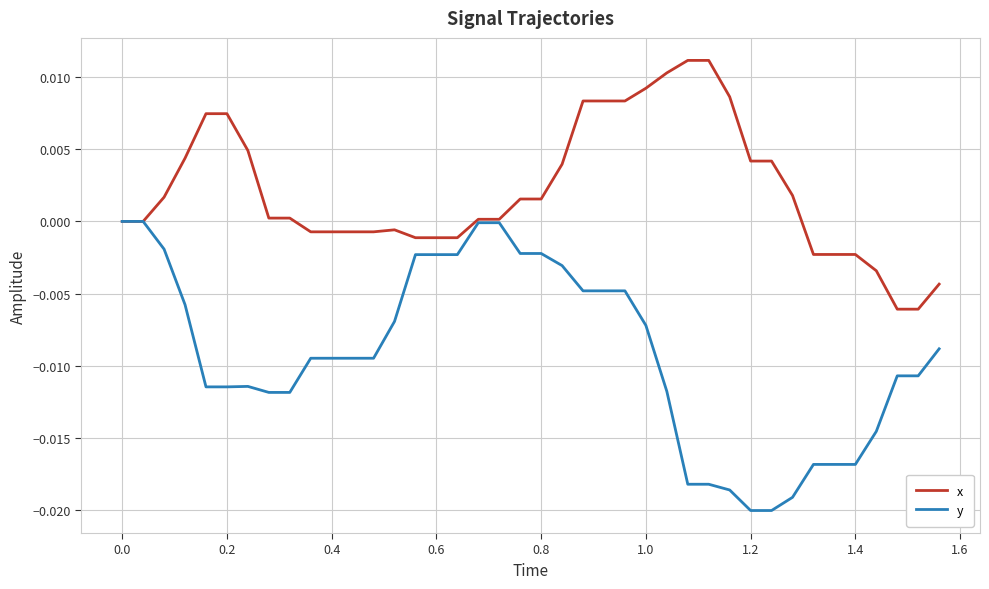

Which series has the largest total across all categories?

x